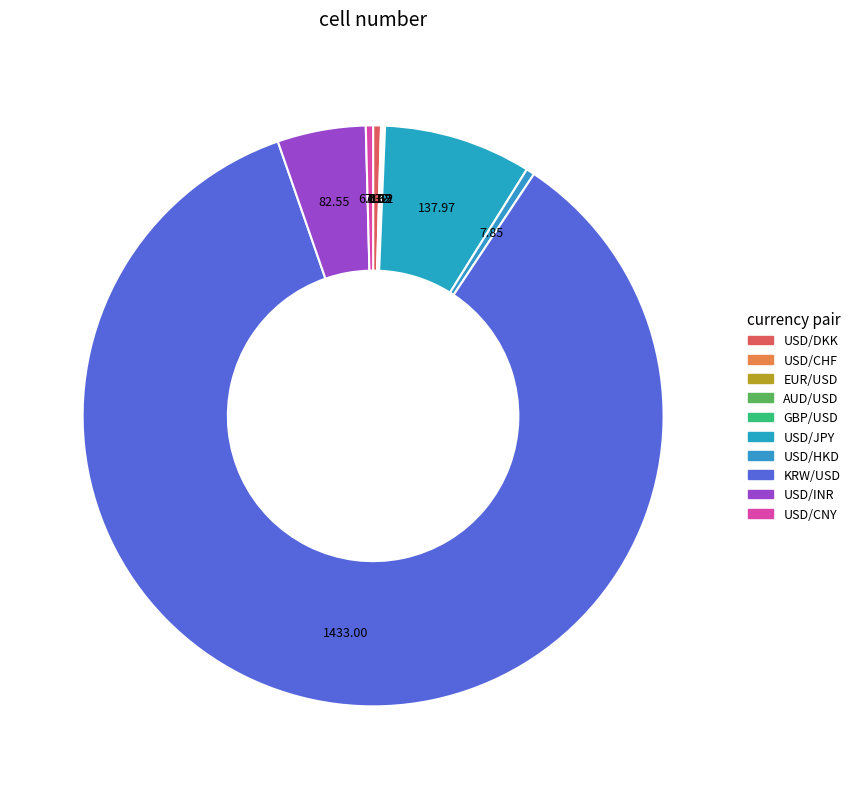

What is the change in value from USD/DKK to GBP/USD?

-6.2